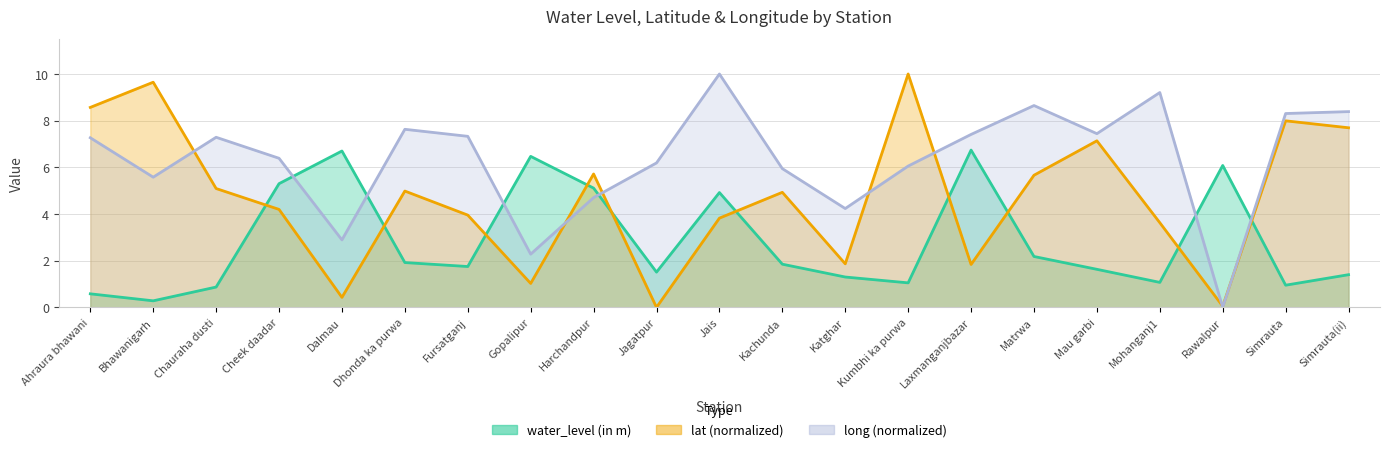

What position from the left is Jagatpur?

10